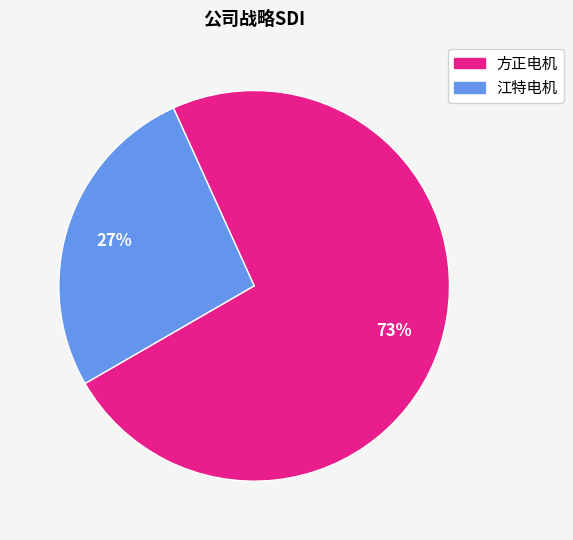

Between 方正电机 and 江特电机, which is larger?

方正电机